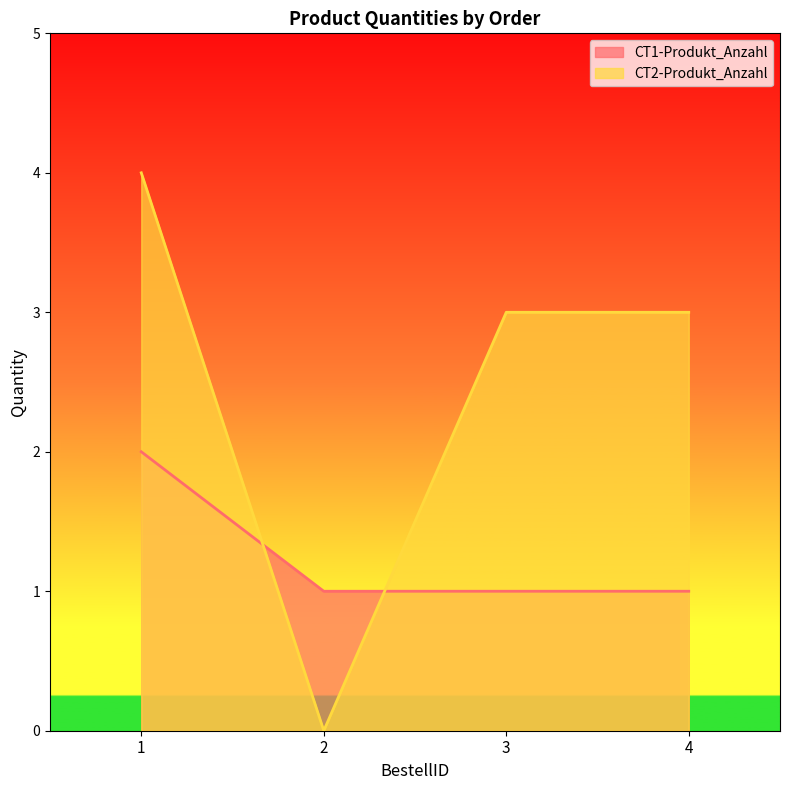

At which category does the chart reach its minimum across all series?

2